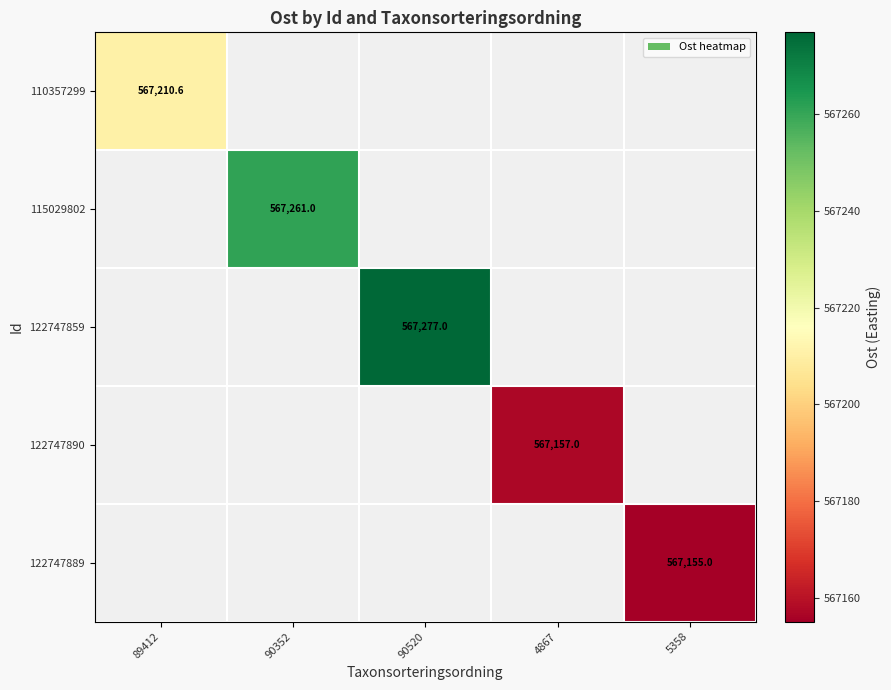

What is the smallest value displayed?

567155.0